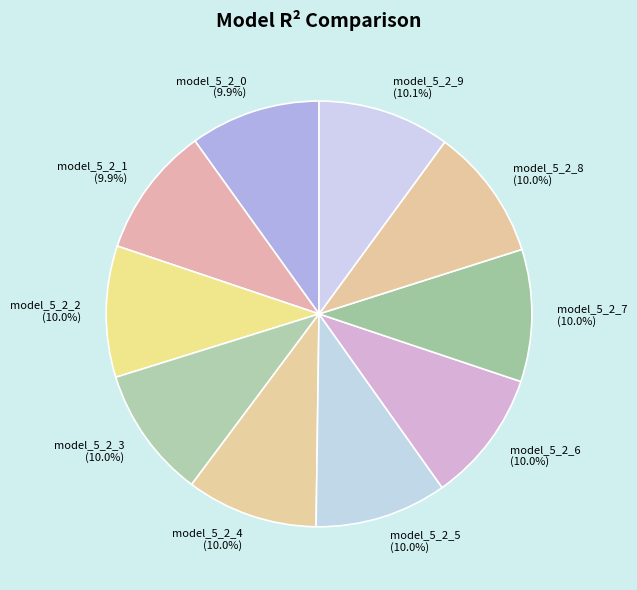

To the nearest percent, what percentage of the pie is model_5_2_4?

10%